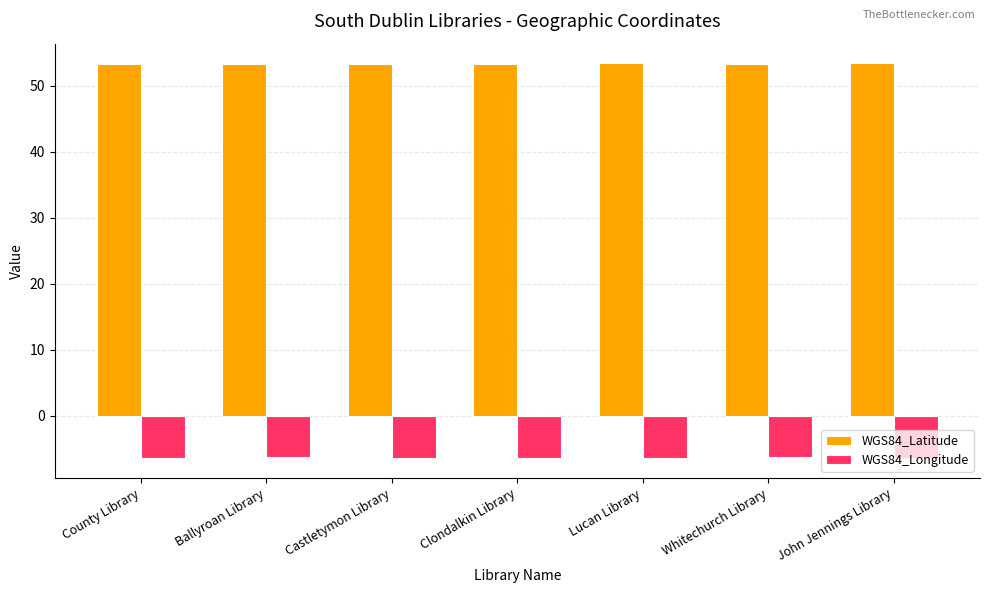

At County Library, list the series in order from largest to smallest.

WGS84_Latitude, WGS84_Longitude